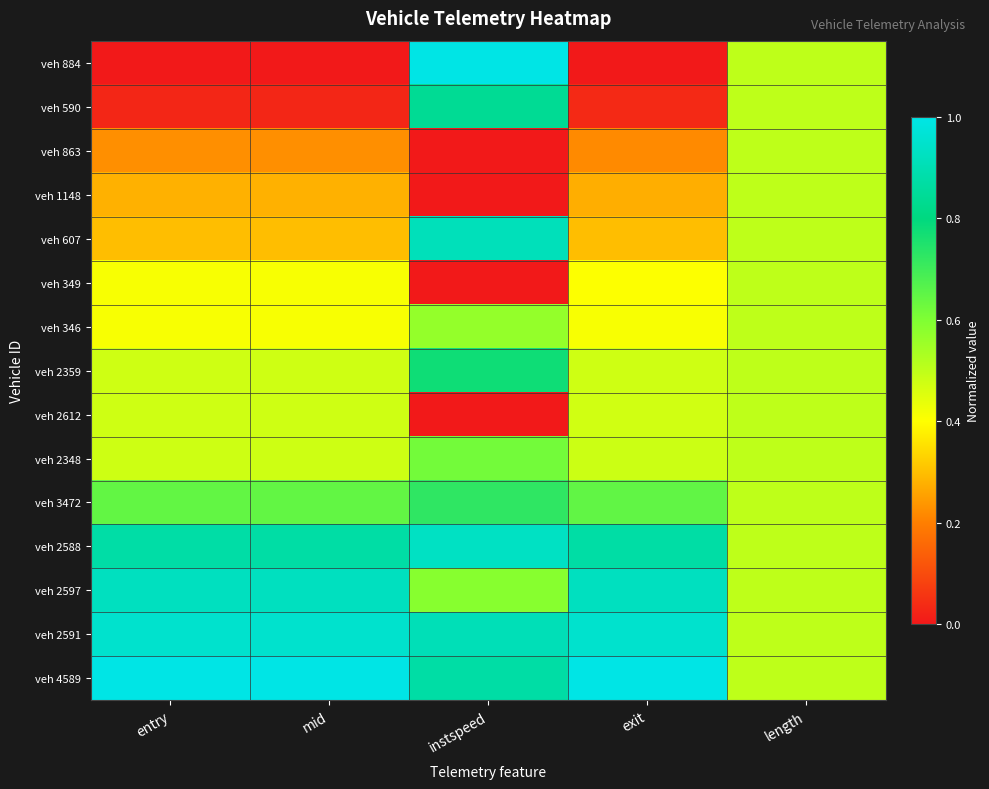

At how many categories does at least one series exceed 0?

5